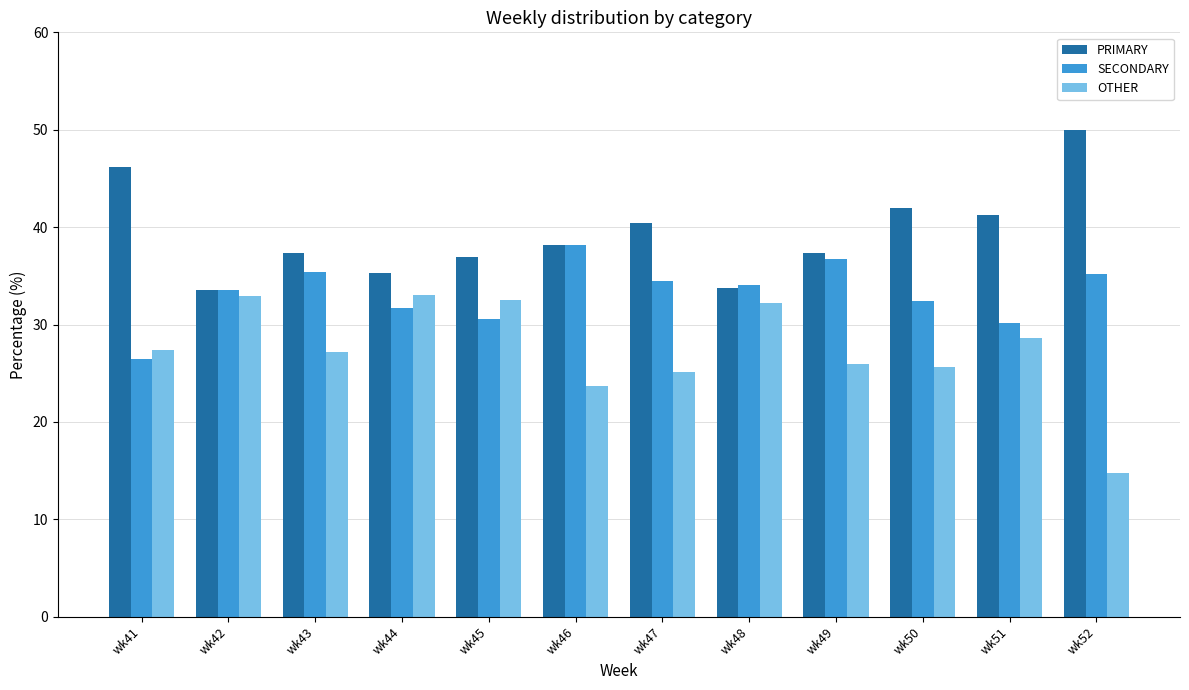

Count the number of categories in the chart.

12